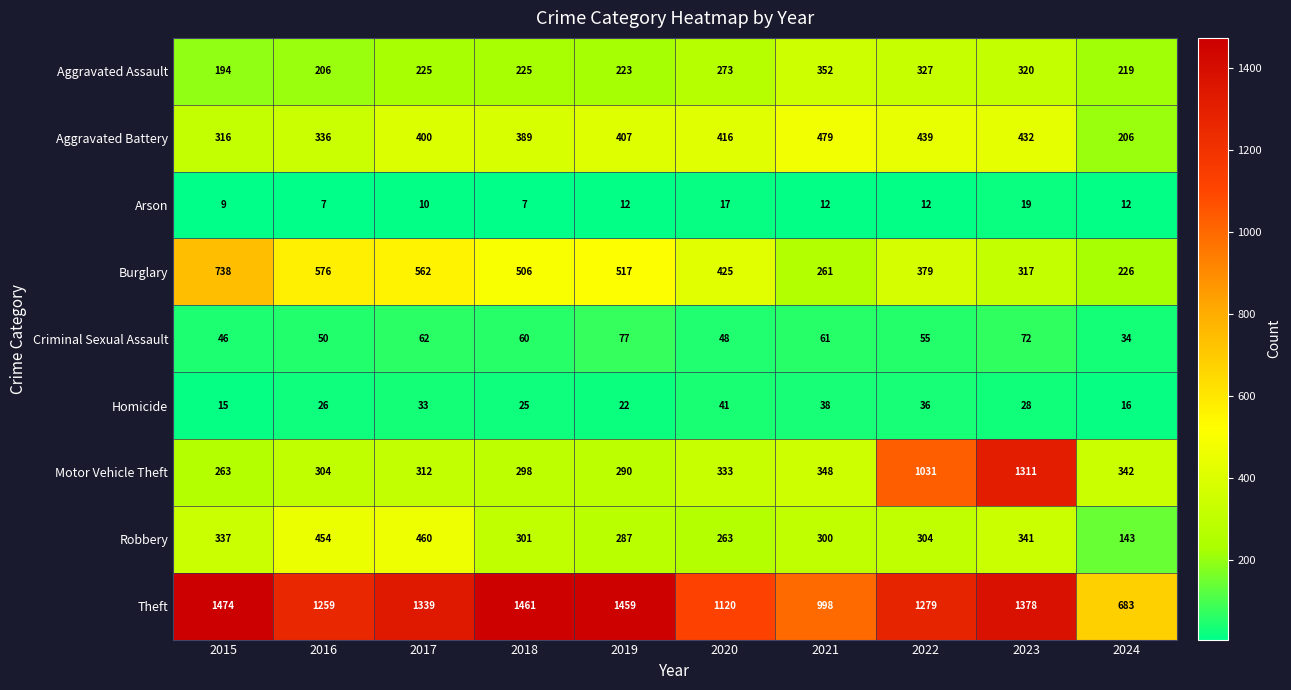

At which category is the sum across all series the highest?

2023